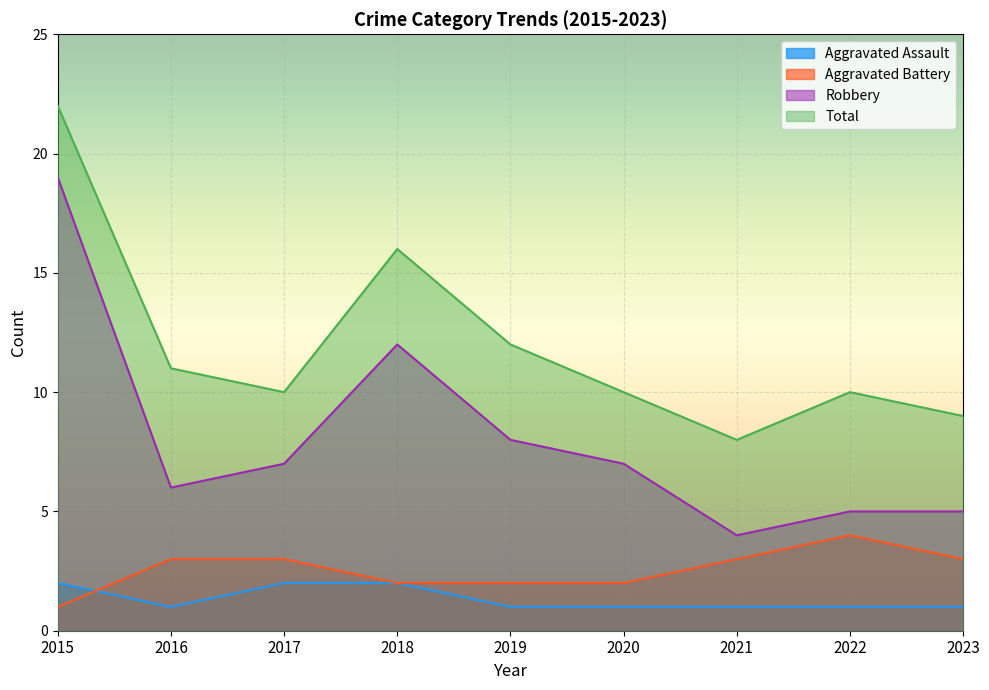

After their last crossing, which series has the higher values: Aggravated Battery or Aggravated Assault?

Aggravated Battery